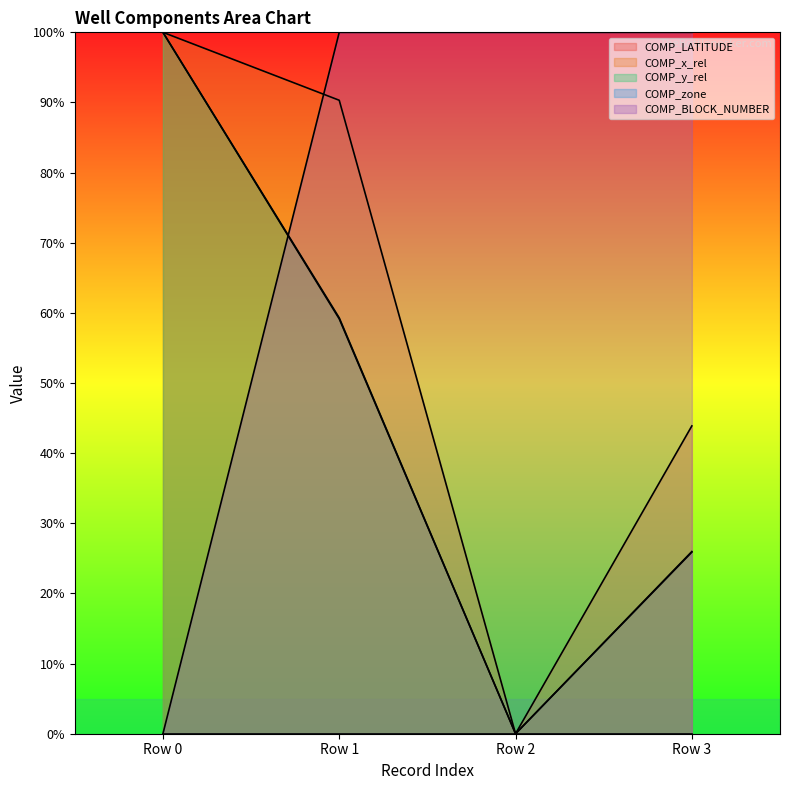

Where is COMP_BLOCK_NUMBER nearest to the value 50?

Row 0